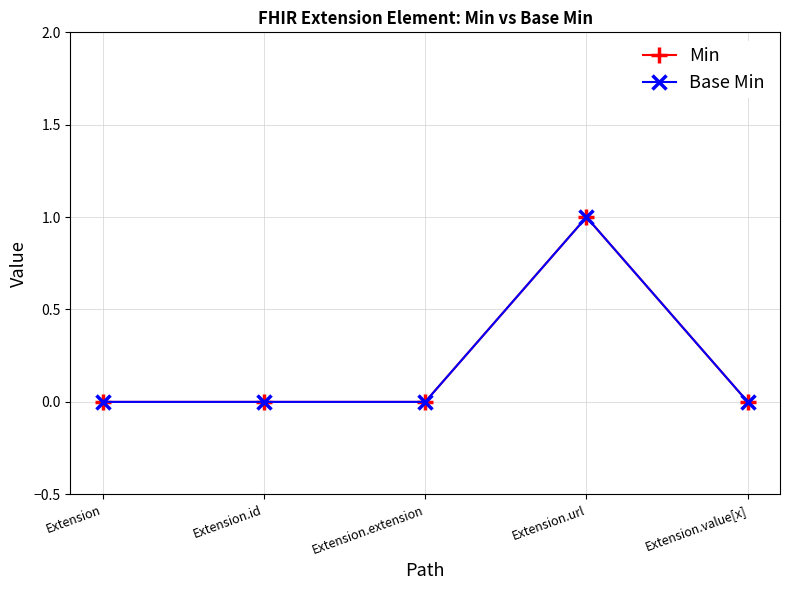

What is the label of the 1st point from the left?

Extension